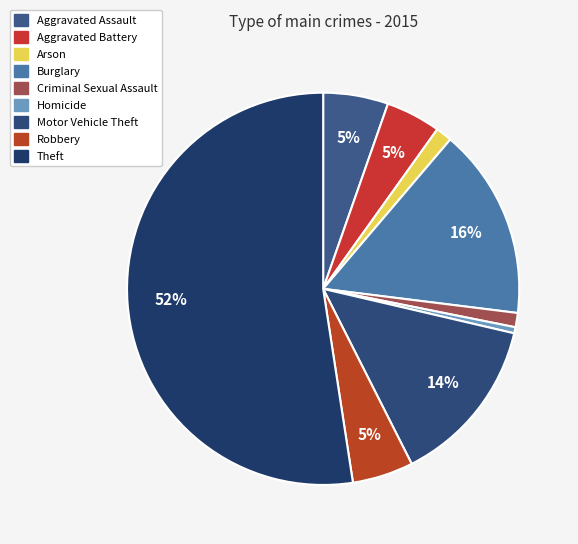

Does Theft represent more than half of the total?

Yes